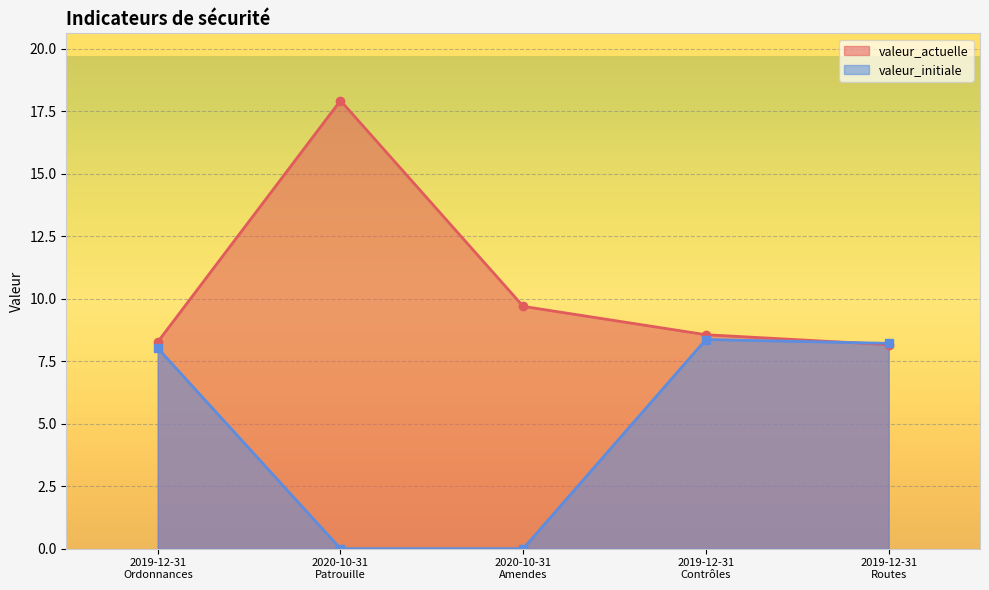

What is the sum of the valeur_initiale values at 2019-12-31
Routes and 2019-12-31
Ordonnances?

16.2